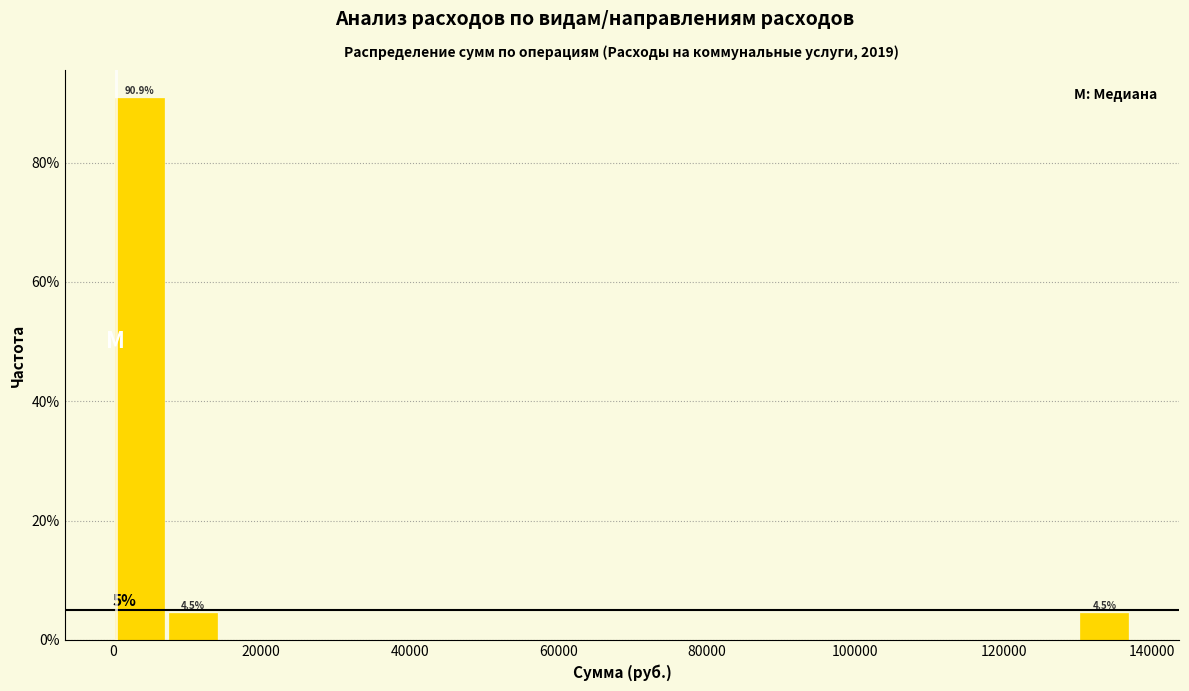

Around what value on the x-axis is the tallest bar? Give the approximate position of its centre, as read against the axis.

4000